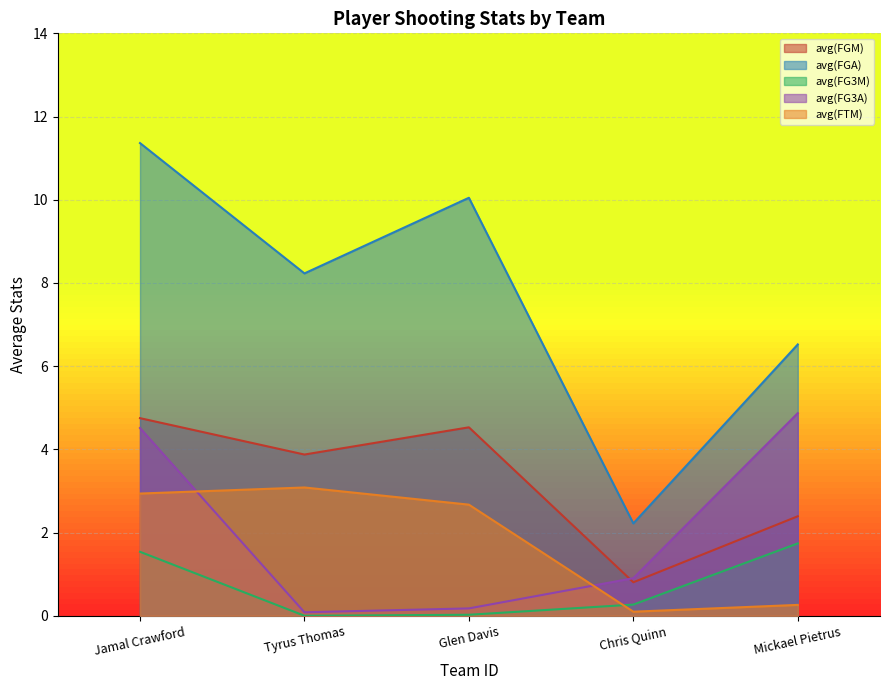

In avg(FGA), how many points are lower than both neighbors (excluding endpoints)?

2